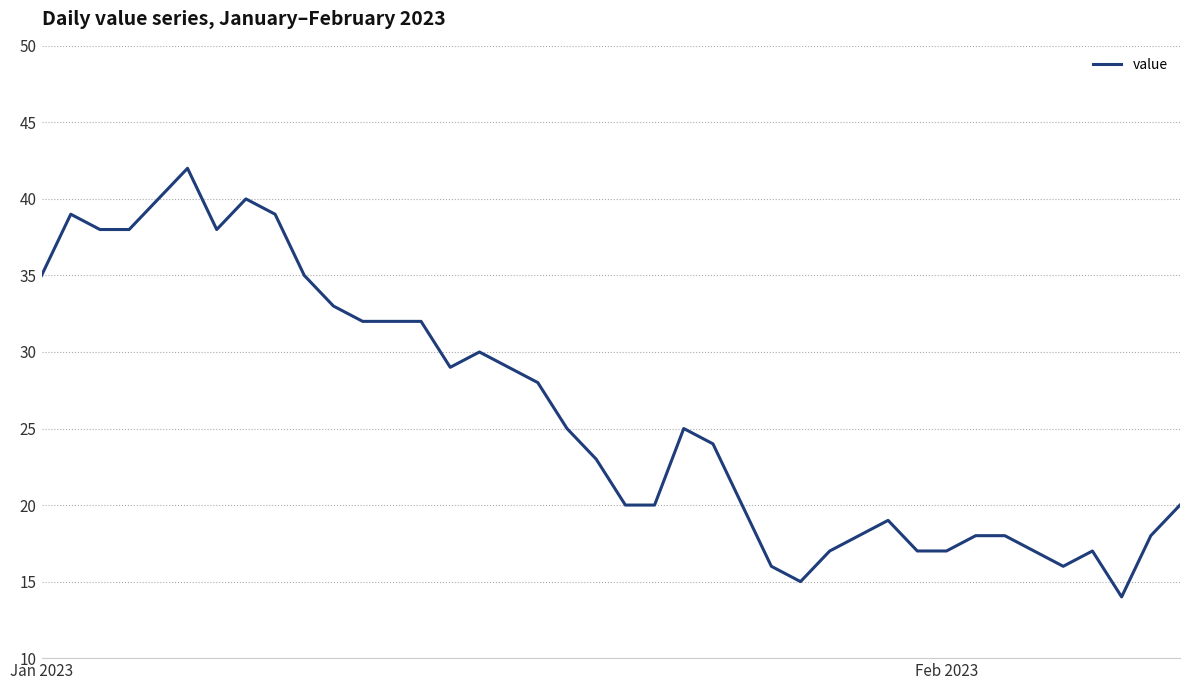

What is the minimum value shown in the chart?

14